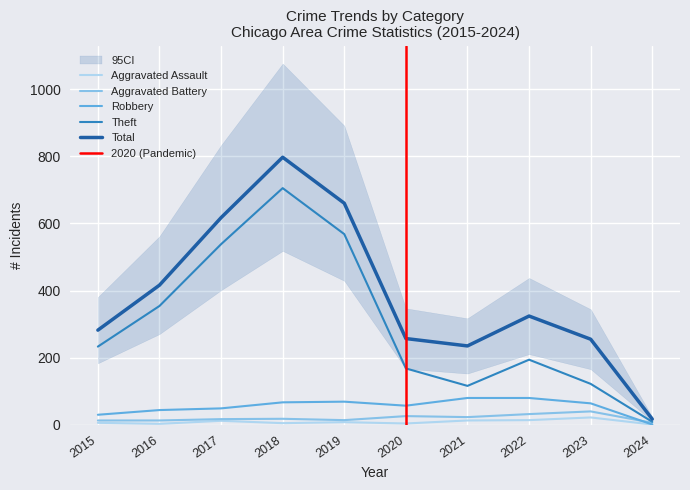

Count the number of data series in this chart.

5